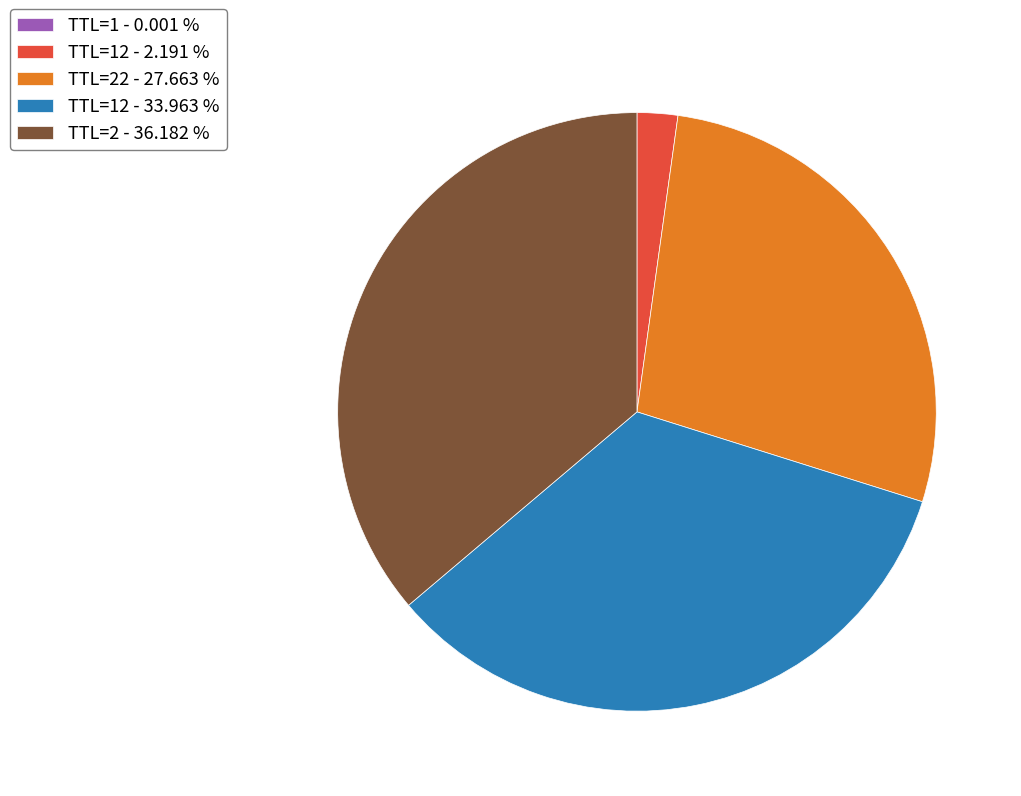

Is there a majority slice in this chart?

No